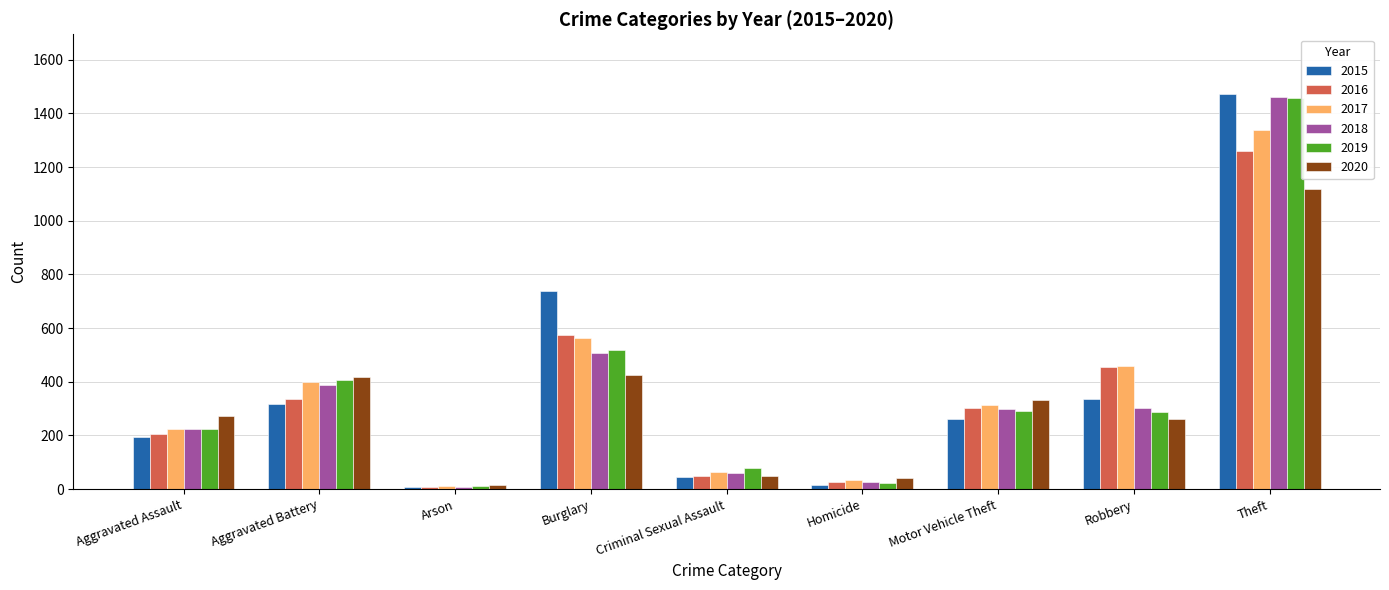

Which category has the lowest value in the 2016 series?

Arson